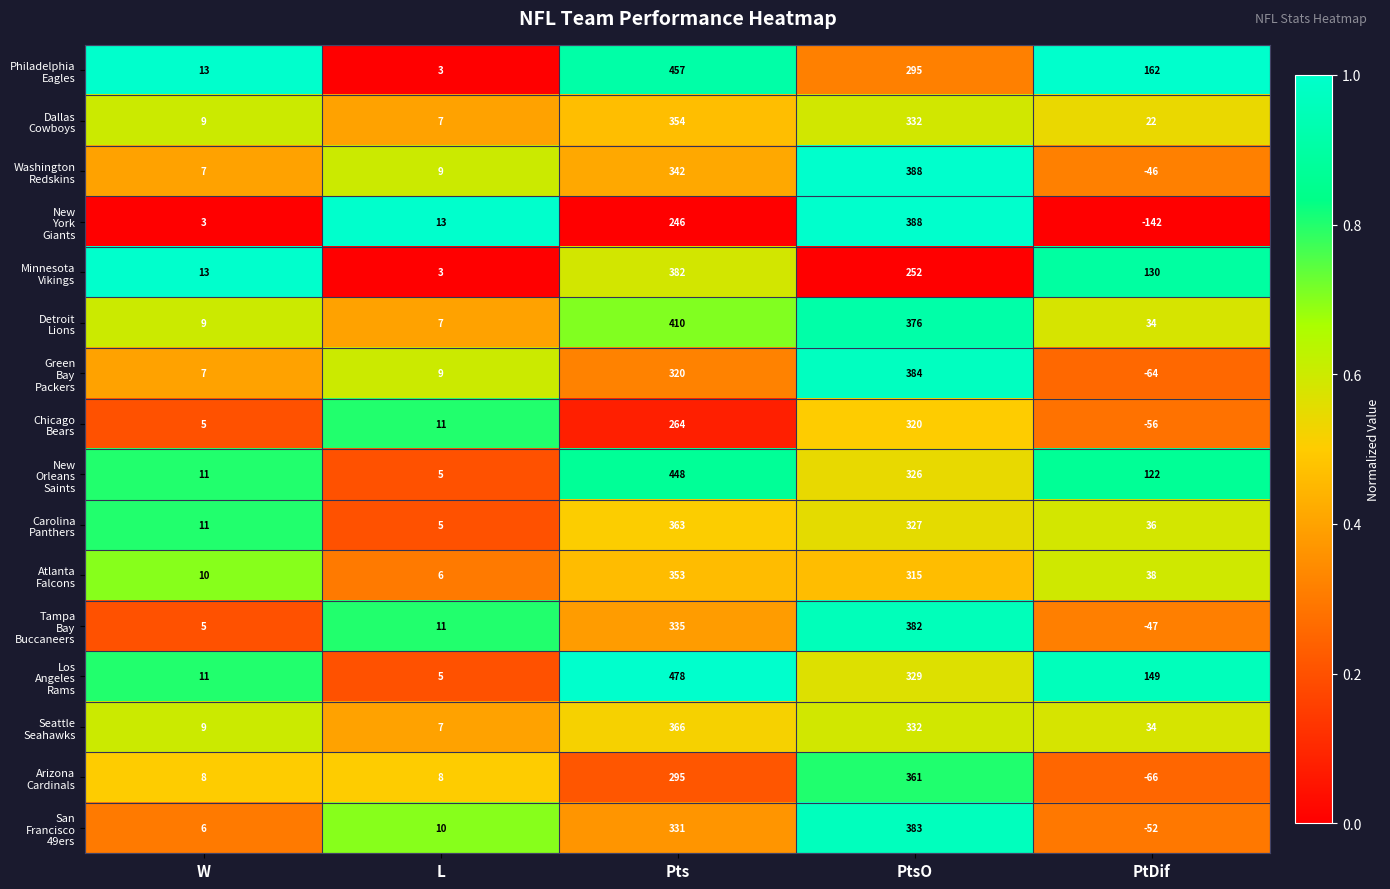

What is the total value across all series at PtDif?

254